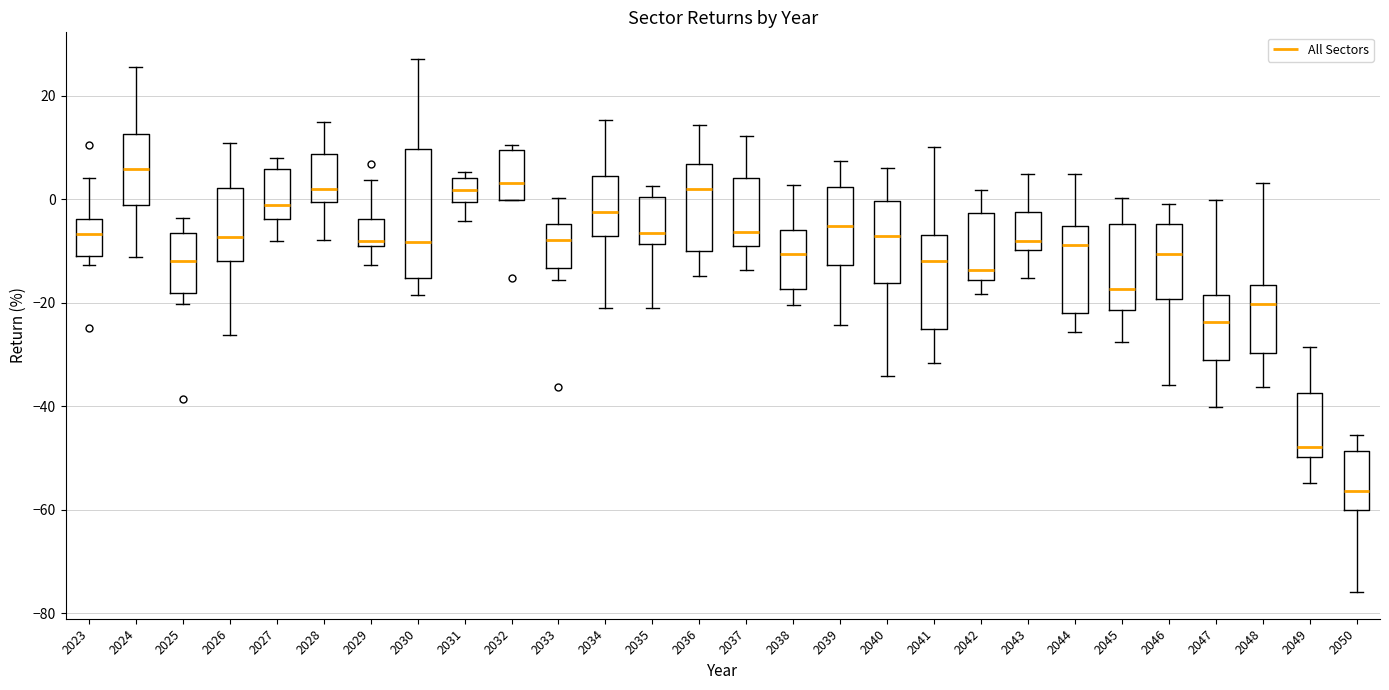

Reading left to right, transcribe this box plot: for each box, give where its median line is, the range the box spans, and where its two whiskers end, as read against the y-axis. The values are not printed on the chart, so give them approximately, as read against the axis.

2023: median -6, box -12 to -4, whiskers -12 (just below the box's lower edge) to 4
2024: median 6, box -2 to 12, whiskers -12 to 26
2025: median -12, box -18 to -6, whiskers -20 to -4
2026: median -8, box -12 to 2, whiskers -26 to 10
2027: median -2, box -4 to 6, whiskers -8 to 8
2028: median 2, box 0 to 8, whiskers -8 to 14
2029: median -8 (just above the box's lower edge), box -8 to -4, whiskers -12 to 4
2030: median -8, box -16 to 10, whiskers -18 to 28
2031: median 2, box 0 to 4, whiskers -4 to 6
2032: median 4, box 0 to 10, whiskers 0 to 10 (just above the box's upper edge)
2033: median -8, box -14 to -4, whiskers -16 to 0
2034: median -2, box -8 to 4, whiskers -20 to 16
2035: median -6, box -8 to 0, whiskers -20 to 2
2036: median 2, box -10 to 6, whiskers -14 to 14
2037: median -6, box -10 to 4, whiskers -14 to 12
2038: median -10, box -18 to -6, whiskers -20 to 2
2039: median -6, box -12 to 2, whiskers -24 to 8
2040: median -8, box -16 to 0, whiskers -34 to 6
2041: median -12, box -26 to -6, whiskers -32 to 10
2042: median -14, box -16 to -2, whiskers -18 to 2
2043: median -8, box -10 to -2, whiskers -16 to 4
2044: median -8, box -22 to -6, whiskers -26 to 4
2045: median -18, box -22 to -4, whiskers -28 to 0
2046: median -10, box -20 to -4, whiskers -36 to 0
2047: median -24, box -32 to -18, whiskers -40 to 0
2048: median -20, box -30 to -16, whiskers -36 to 4
2049: median -48, box -50 to -38, whiskers -54 to -28
2050: median -56, box -60 to -48, whiskers -76 to -46